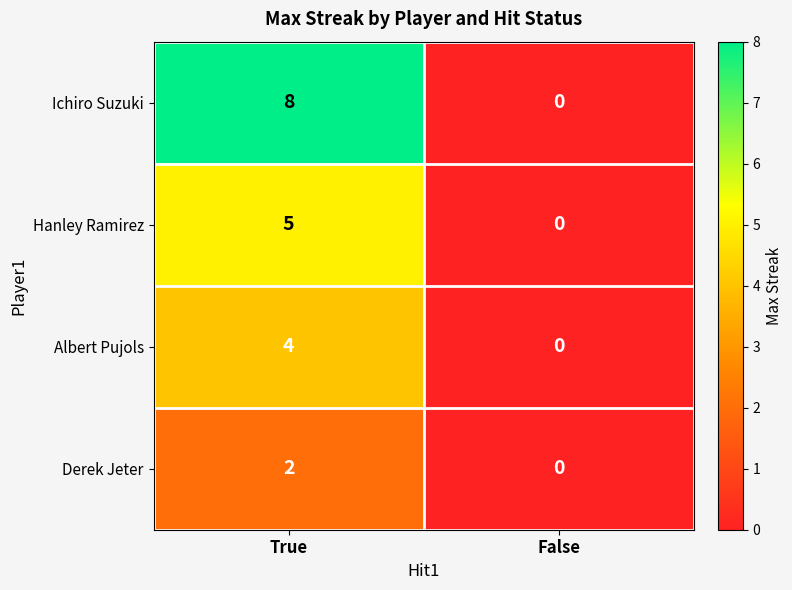

What is the difference between the maximum and minimum values in the Albert Pujols series?

4